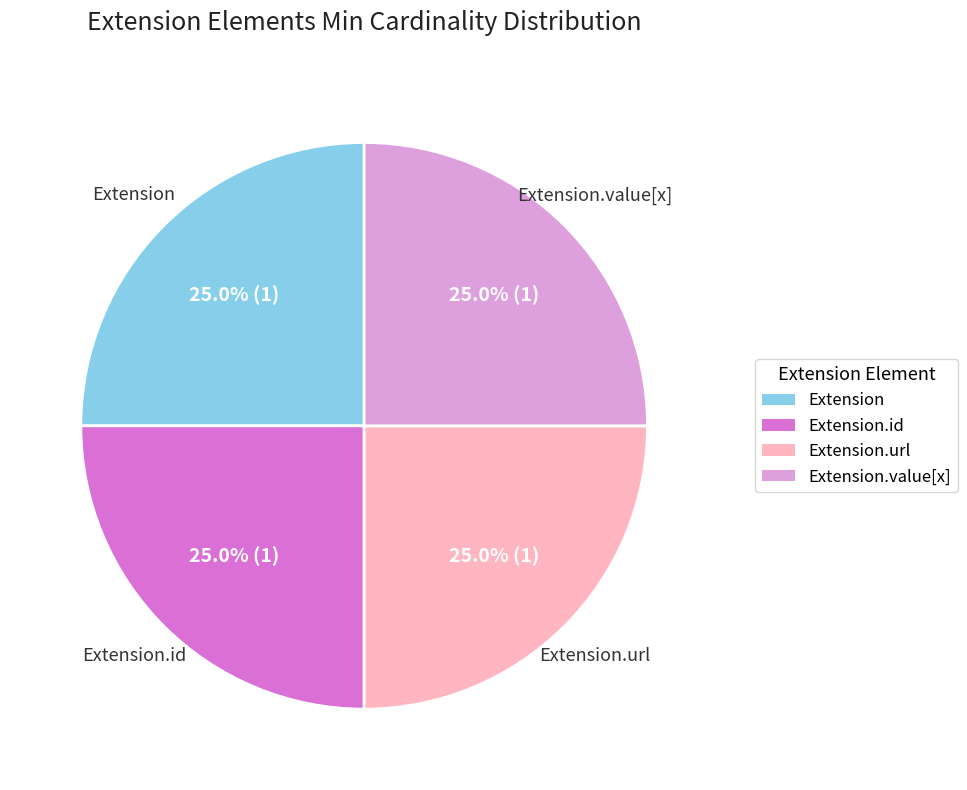

Count the number of slices in the pie.

4